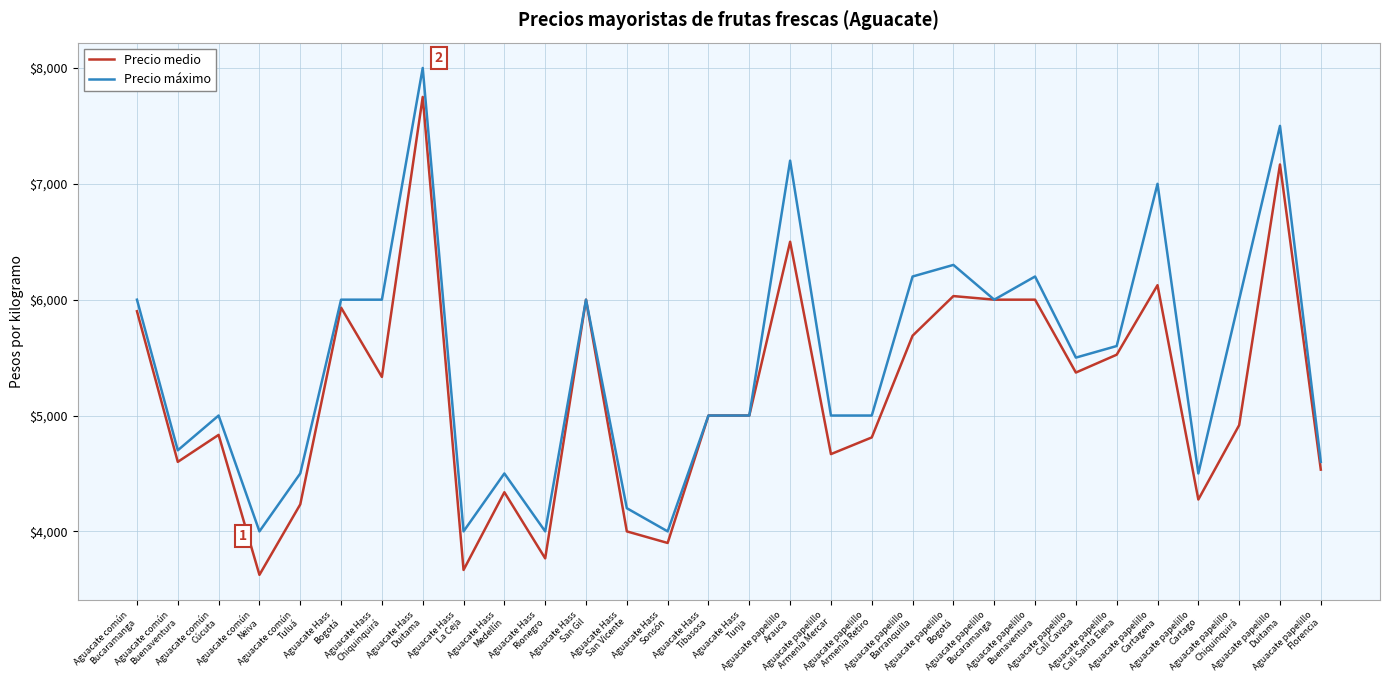

What are all the series names shown in the legend?

Precio medio, Precio máximo